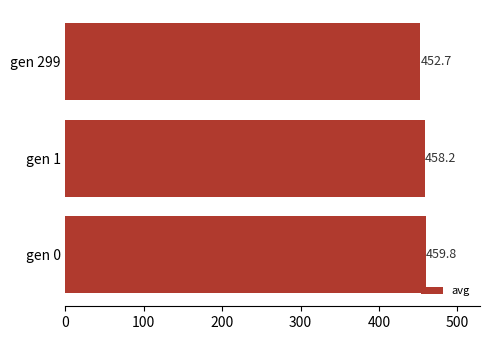

Is it true that the value at gen 299 is 452.7?

True